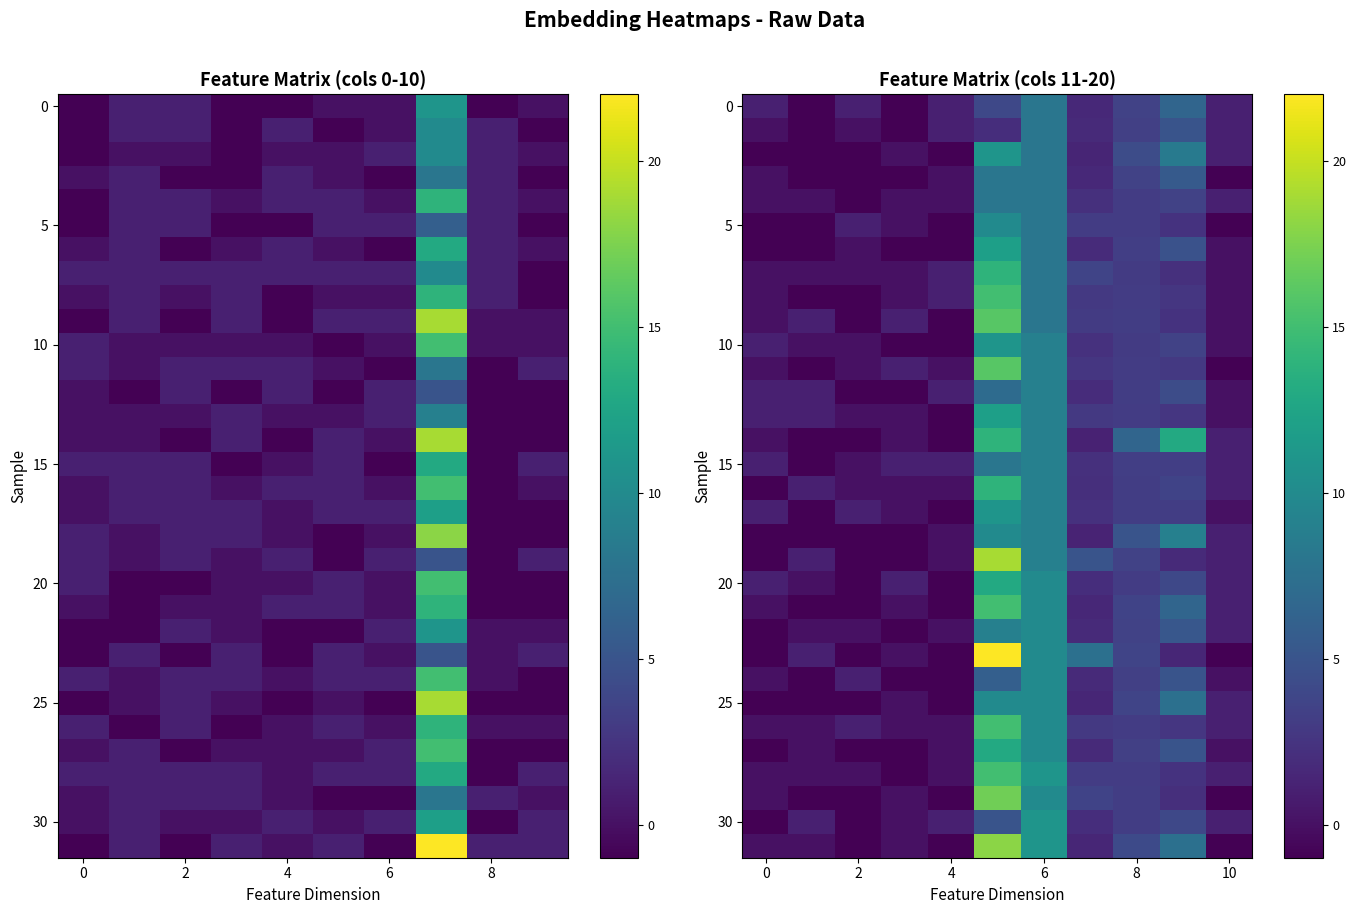

At how many categories does at least one series exceed 2?

5